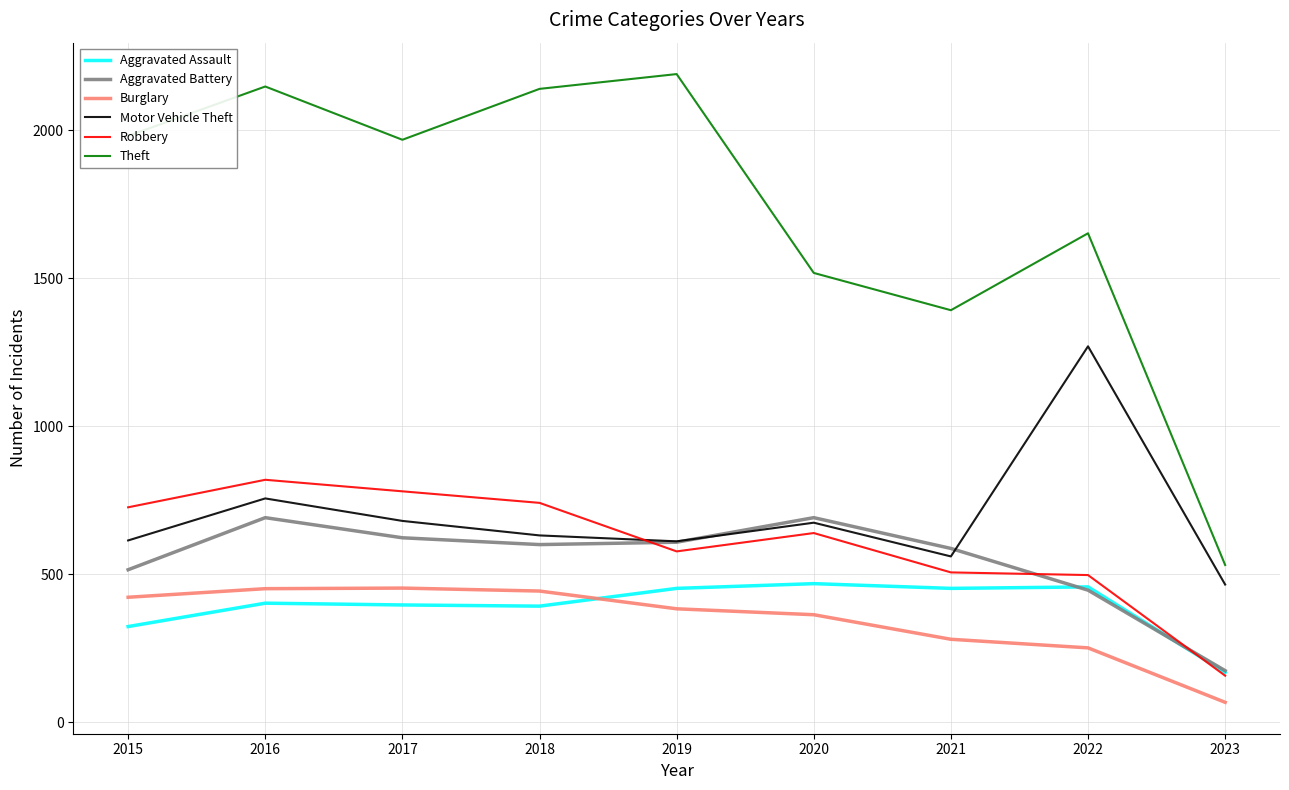

Does the chart display data point markers on the line(s)?

No